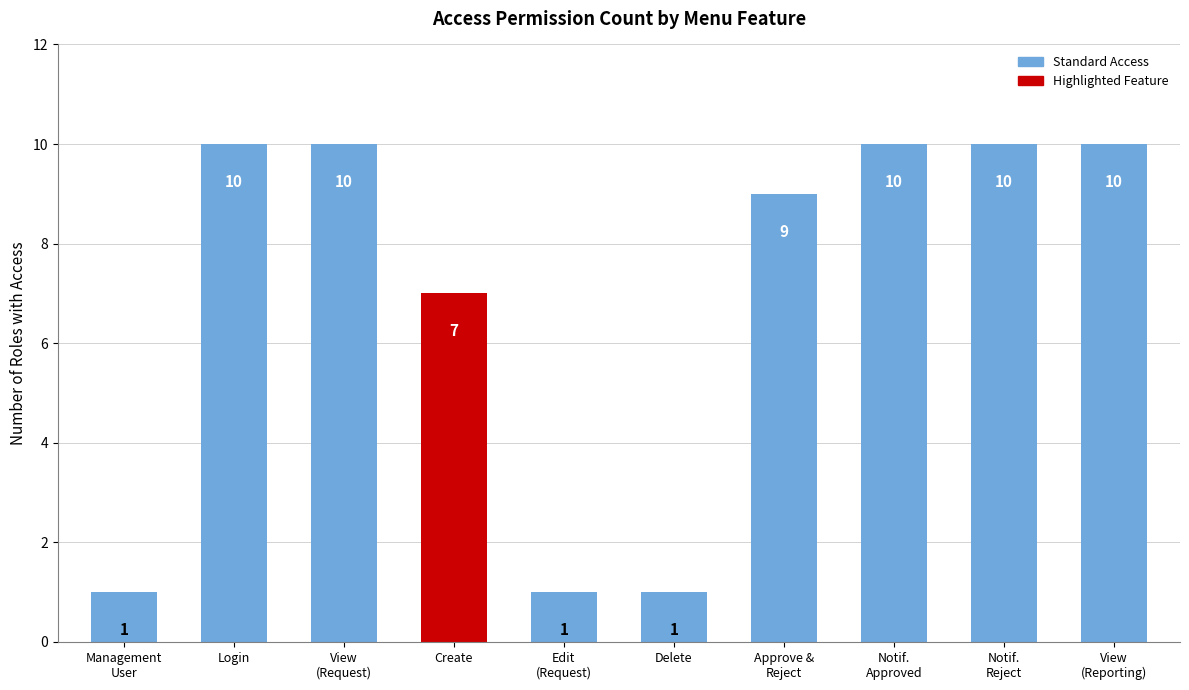

Does the chart contain any negative values?

No